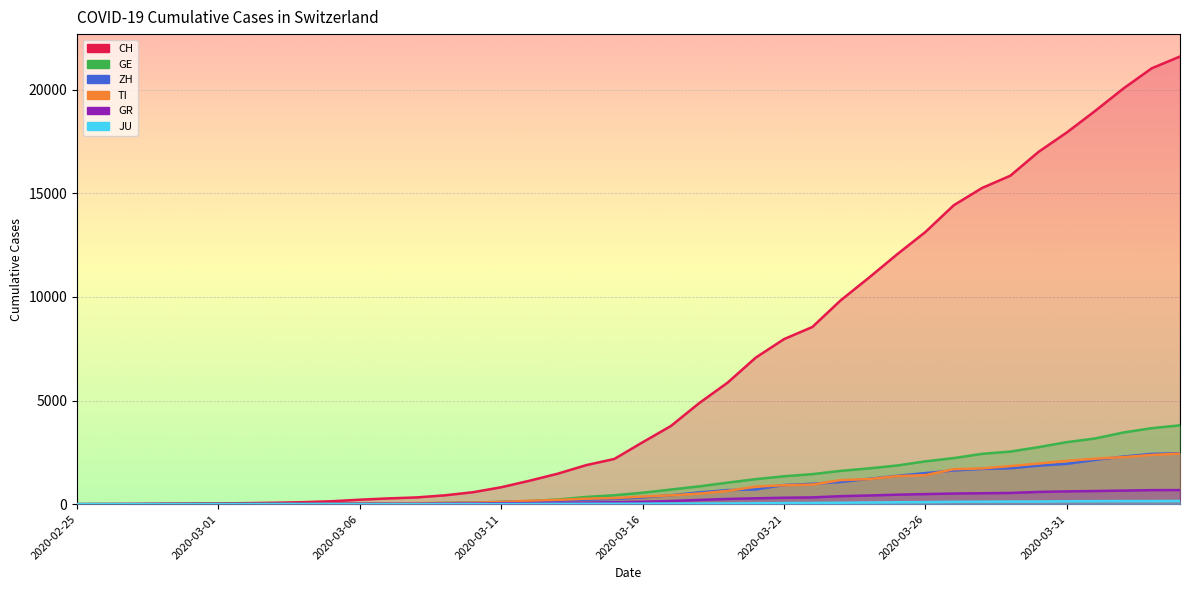

Which has a higher value, 2020-03-26 or 2020-03-11?

2020-03-26